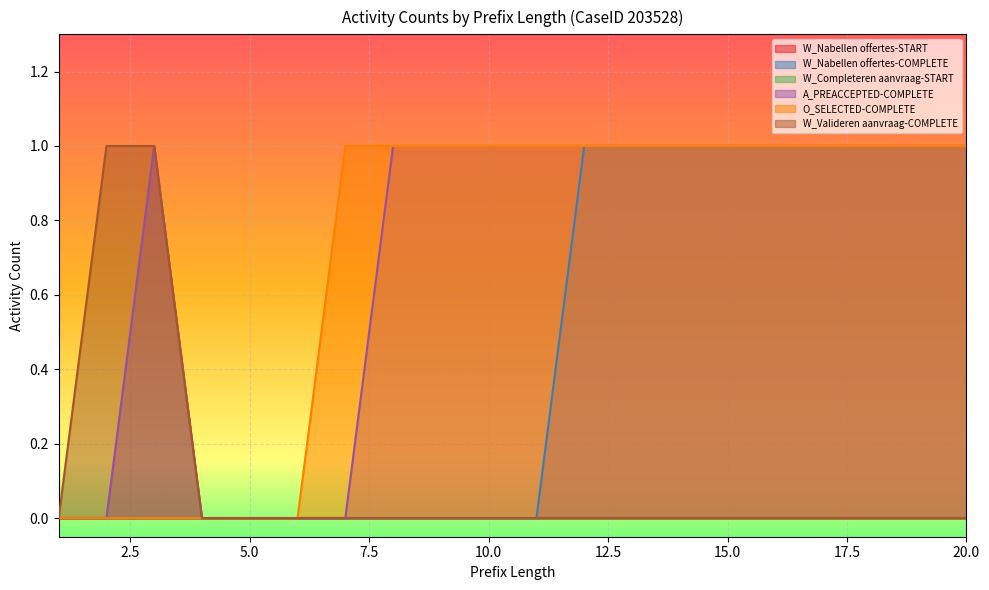

What is the sum of all A_PREACCEPTED-COMPLETE values?

14